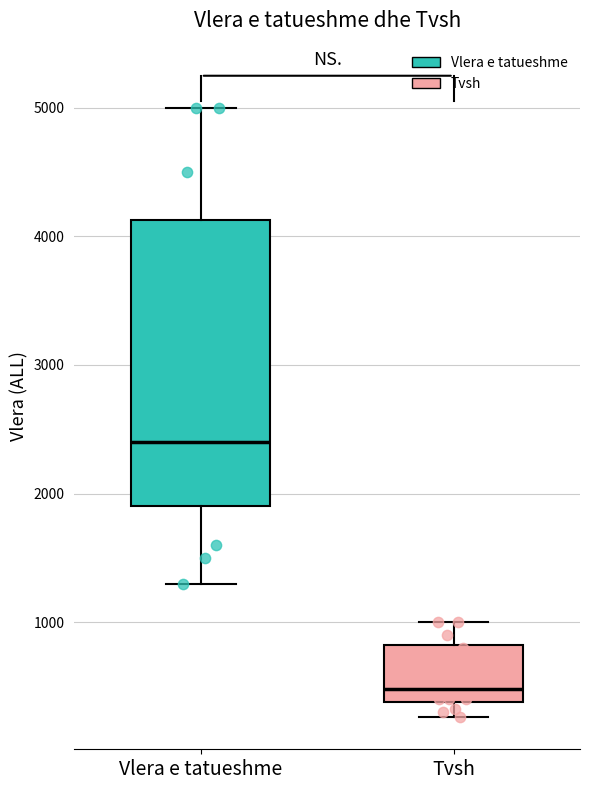

Where is the upper edge of the box for Tvsh on the y-axis? The values are not printed on the chart, so give them approximately, as read against the axis.

800